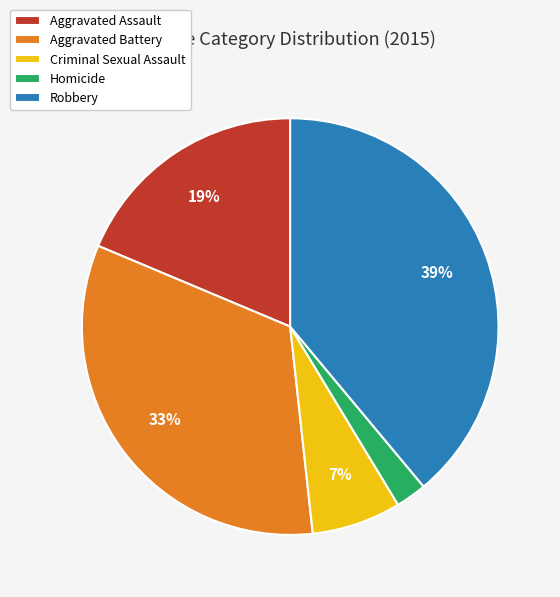

What is the largest slice in the pie chart?

Robbery